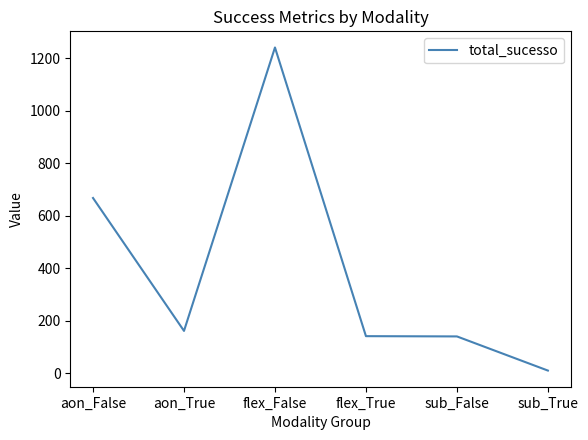

Which category has the lowest value across all series?

sub_True